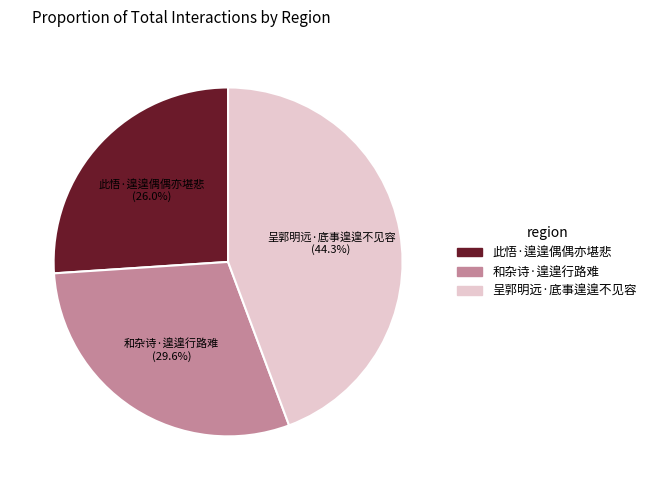

The 和杂诗·遑遑行路难 slice represents 21% of the pie. True or false?

False